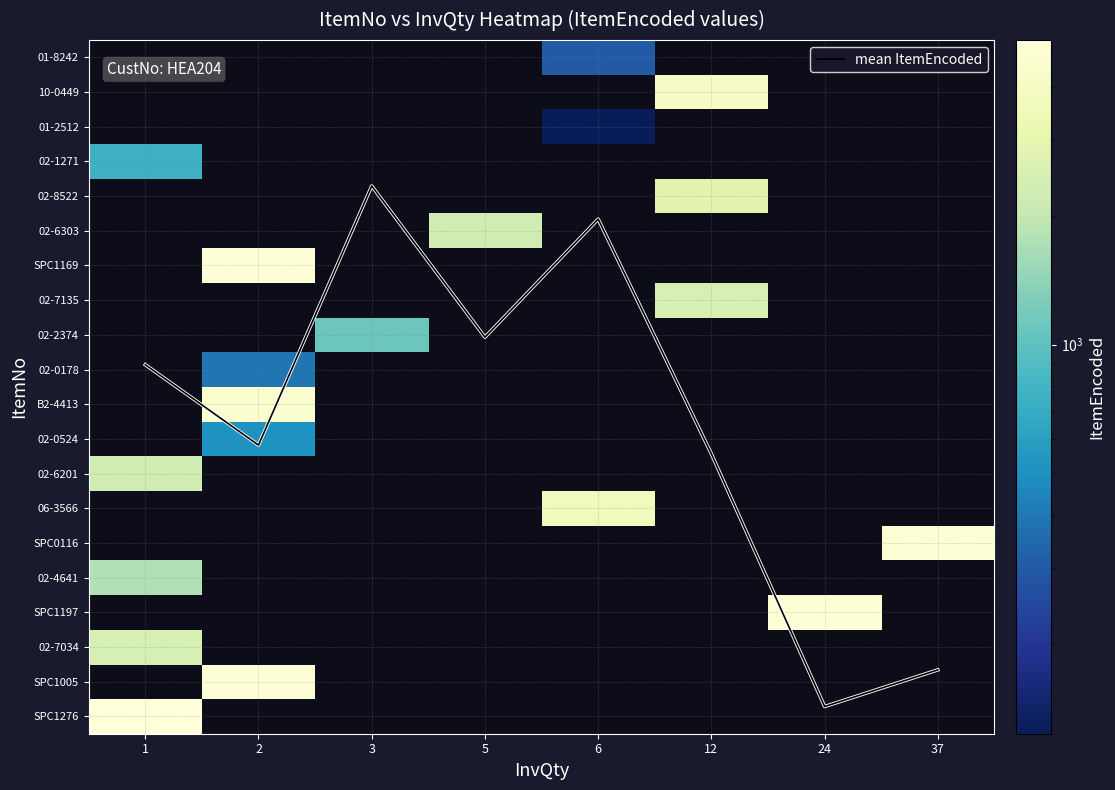

Which series has the largest range (max minus min)?

mean ItemEncoded